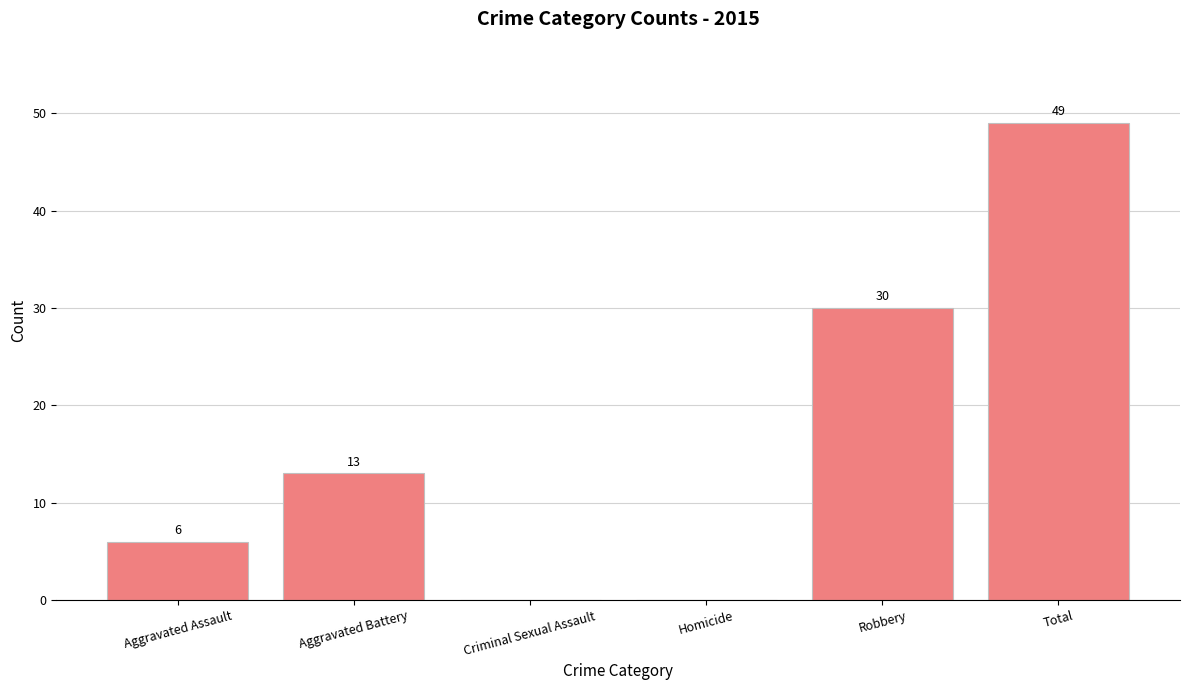

Reading left to right, transcribe all the data shown in this chart.

6	13	0	0	30	49